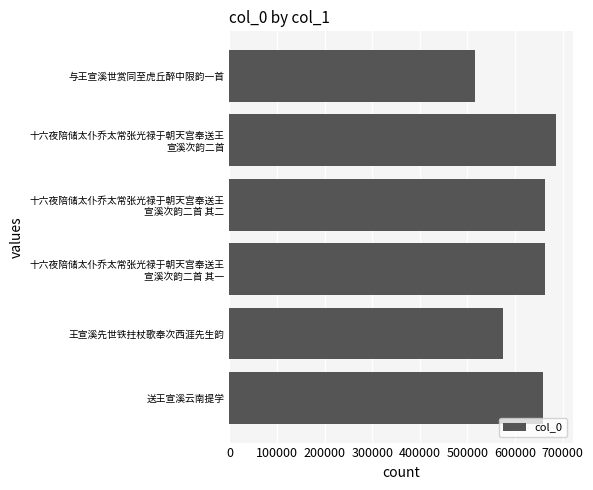

What is the difference between the second highest and second lowest values?

87097